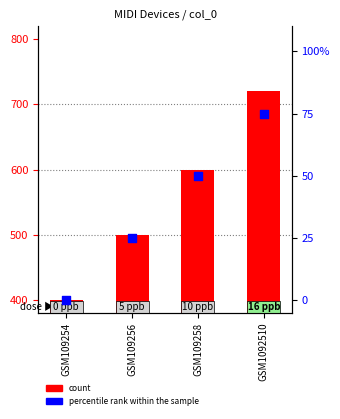

At how many categories does at least one series exceed 449?

3